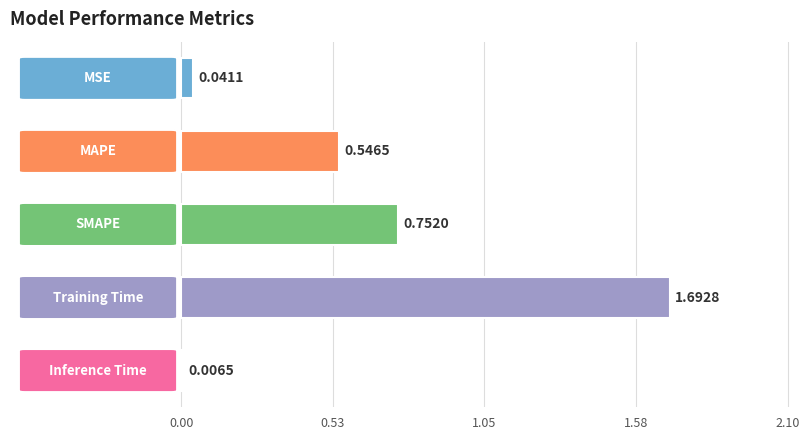

Are the bars horizontal?

Yes